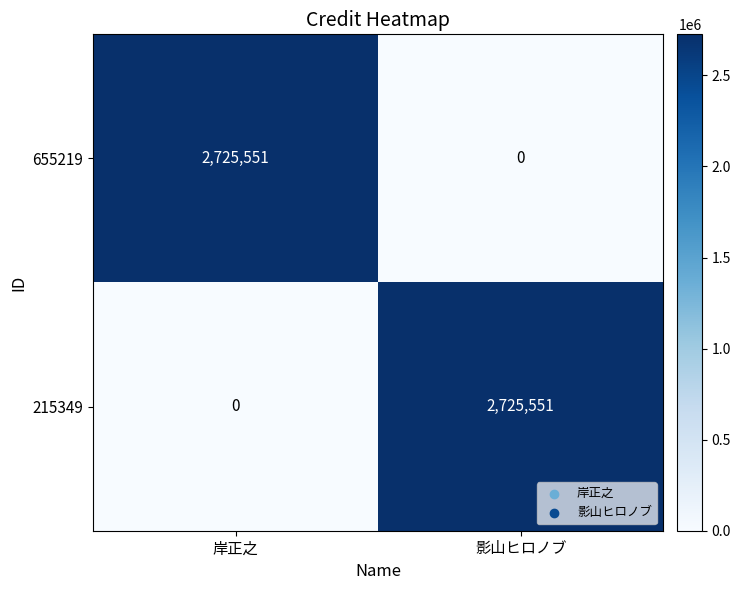

Rank the series at 岸正之 from highest to lowest value.

655219, 215349